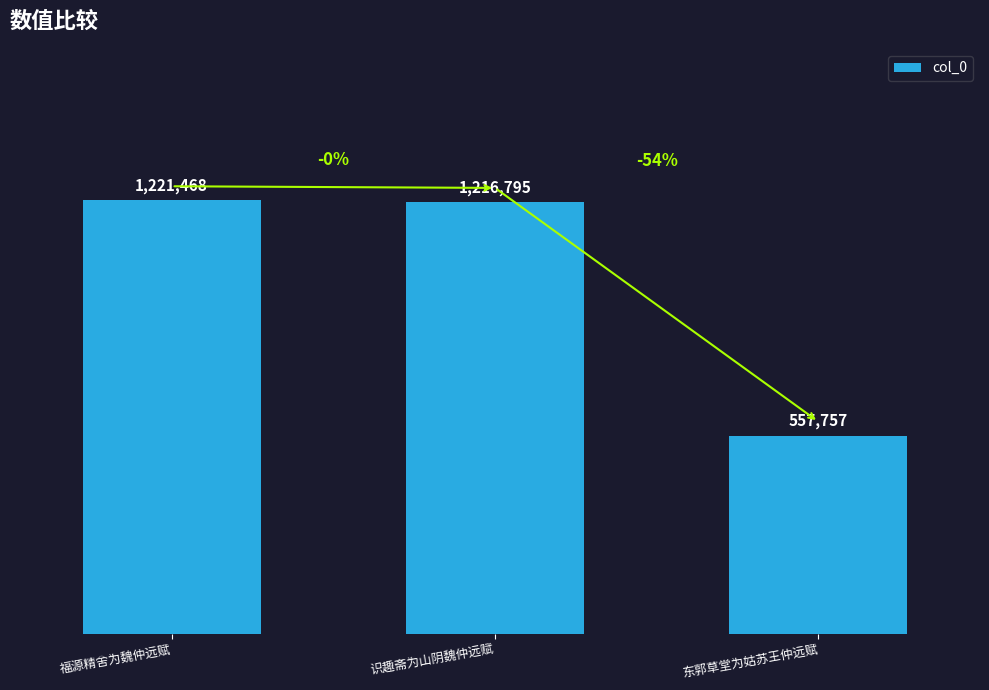

Does the chart contain any negative values?

No